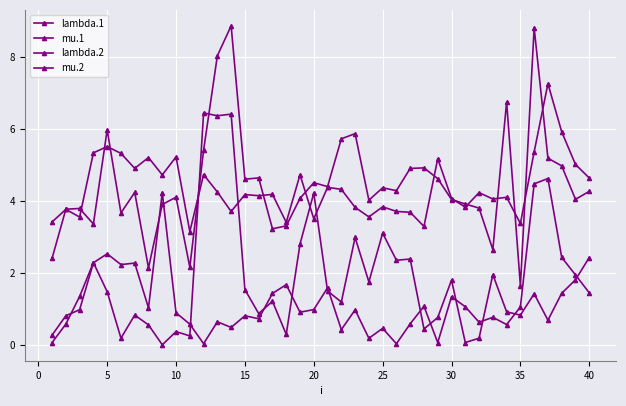

How many lines are shown in the chart?

4